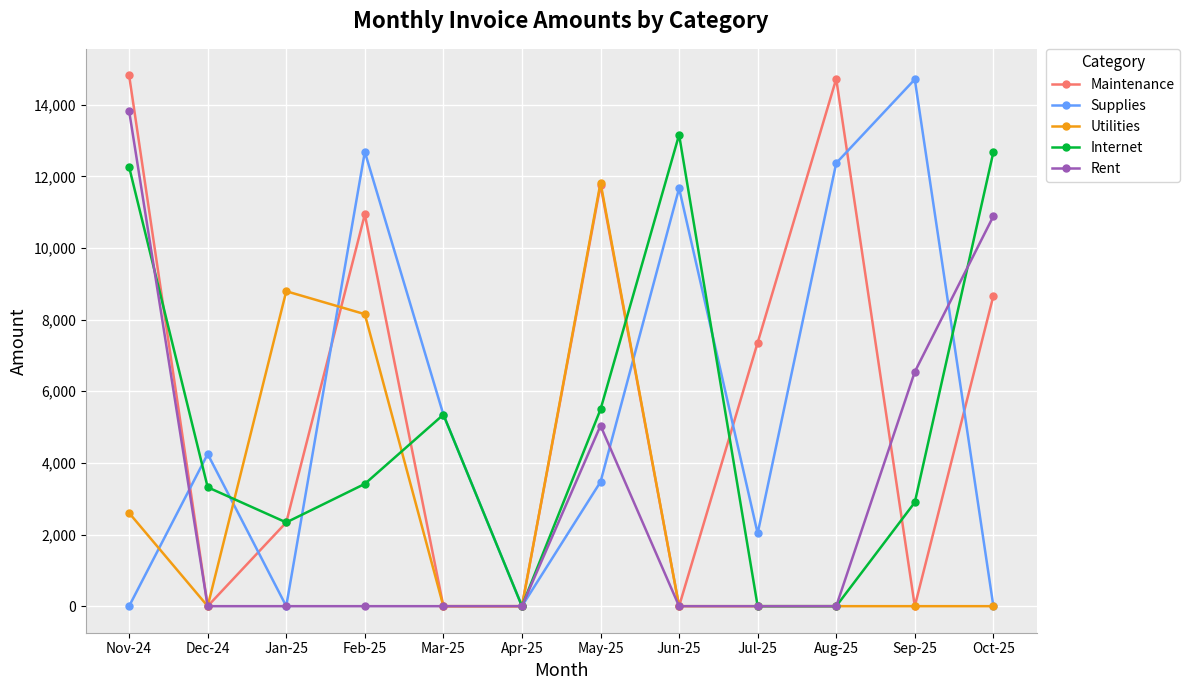

At which category does Internet reach its first local peak?

Mar-25